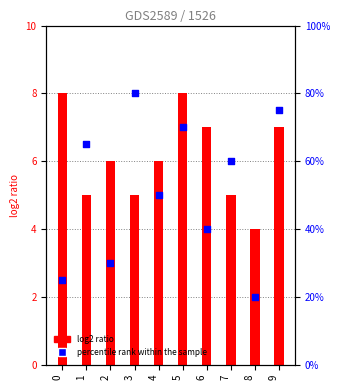

At which category is the sum across all series the highest?

3